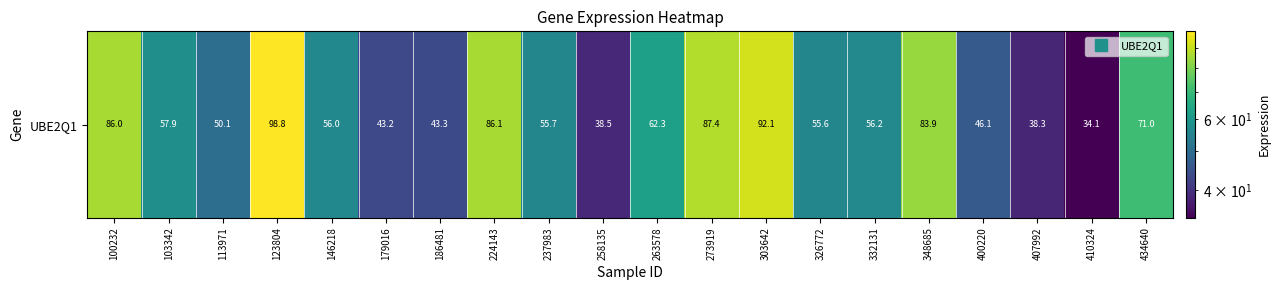

Reading left to right, list all the values displayed in this chart.

86.0	57.9	50.1	98.8	56.0	43.2	43.3	86.1	55.7	38.5	62.3	87.4	92.1	55.6	56.2	83.9	46.1	38.3	34.1	71.0